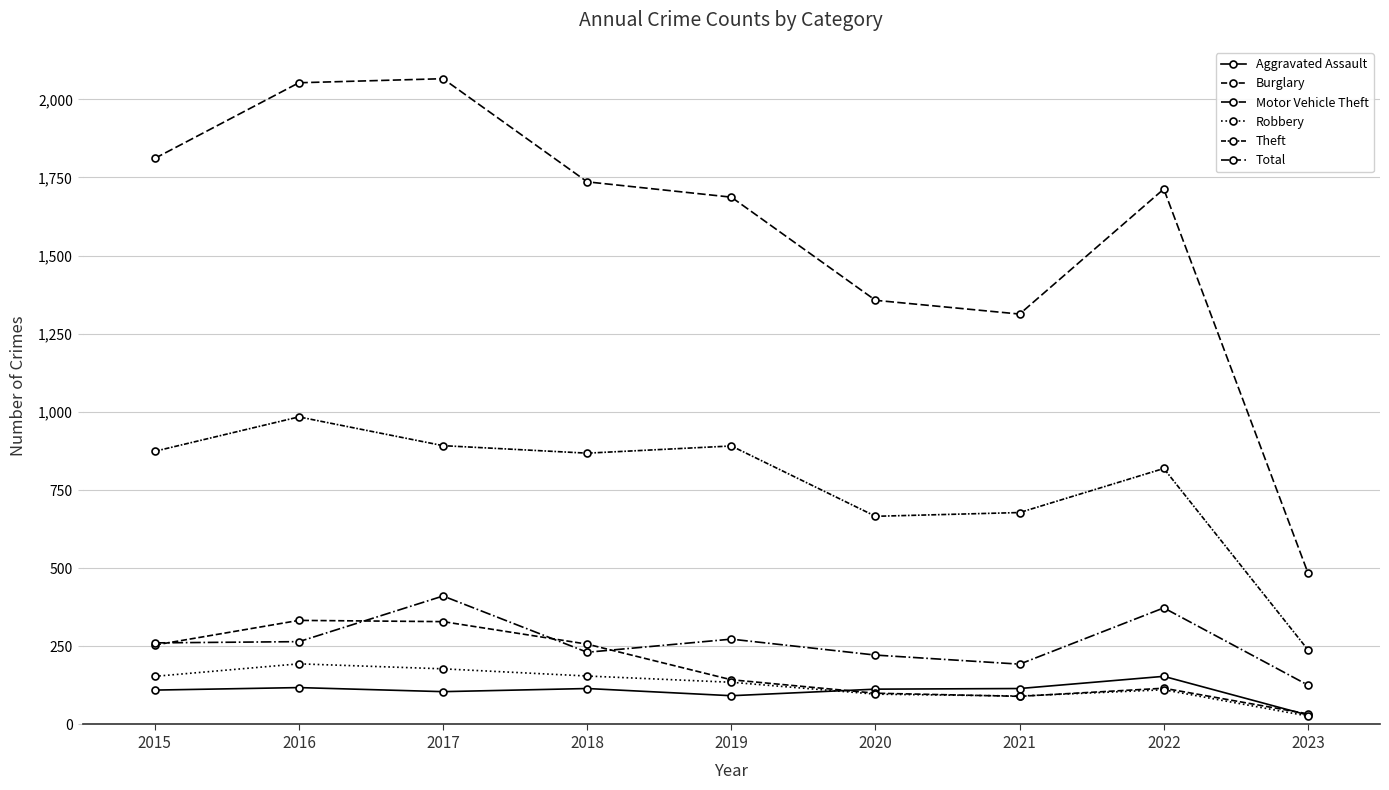

How many data points in Burglary are less than 143?

4